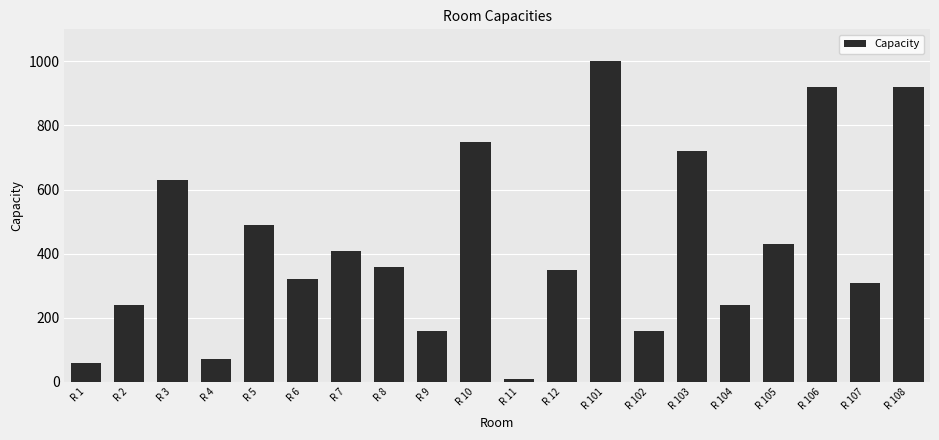

What is the value of the 5th bar from the left?

490